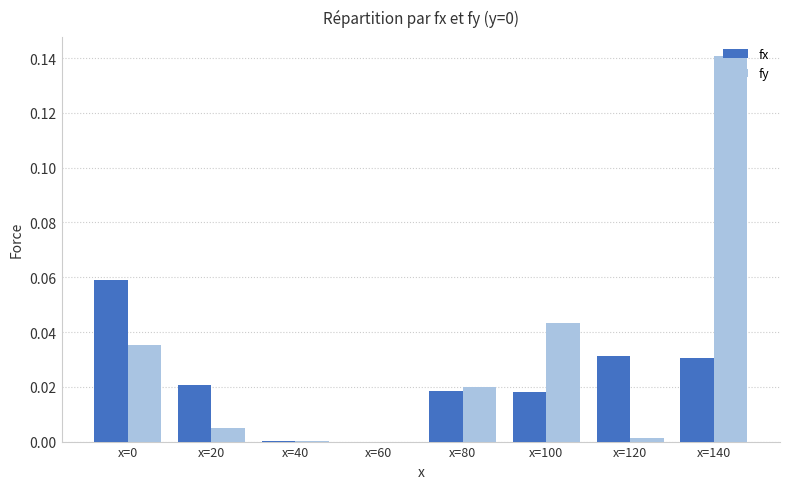

Are the bars horizontal?

No